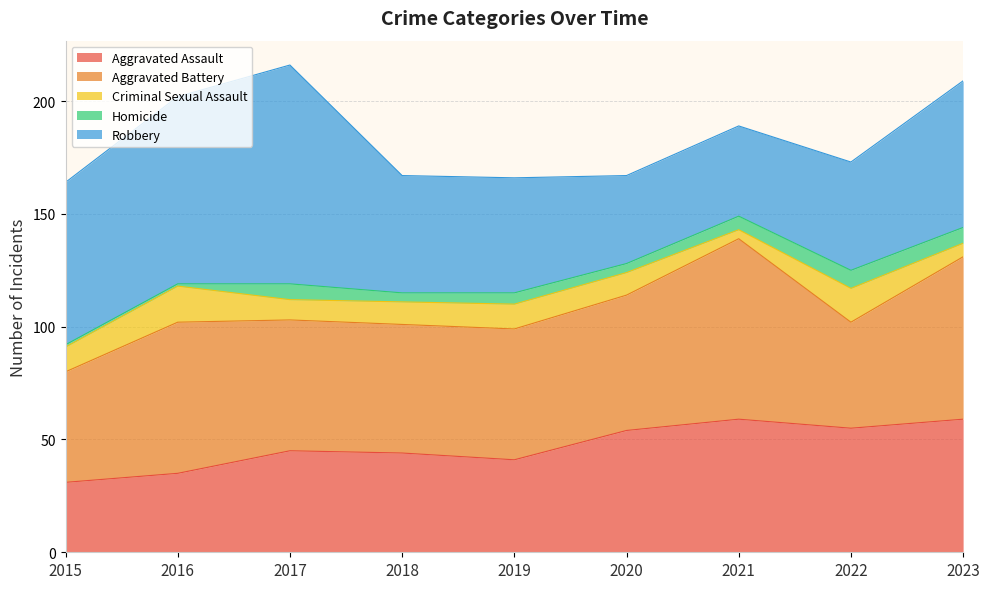

What is the maximum value for Robbery?

97